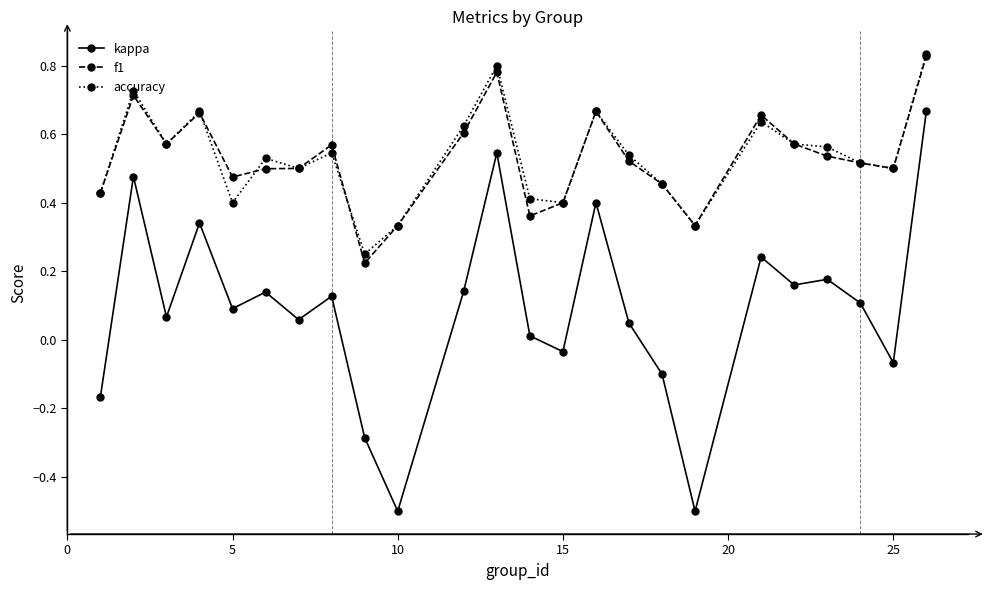

True or false: kappa and accuracy cross at least once.

False